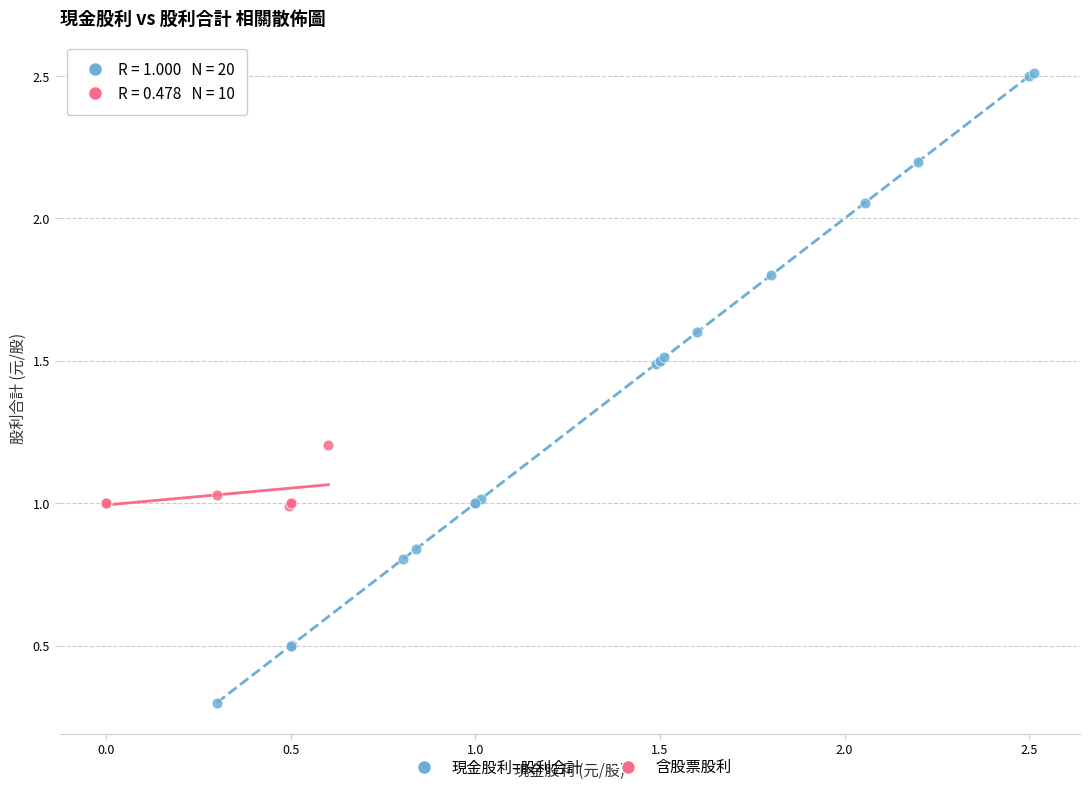

Which series has the largest Y range (max minus min)?

現金股利=股利合計